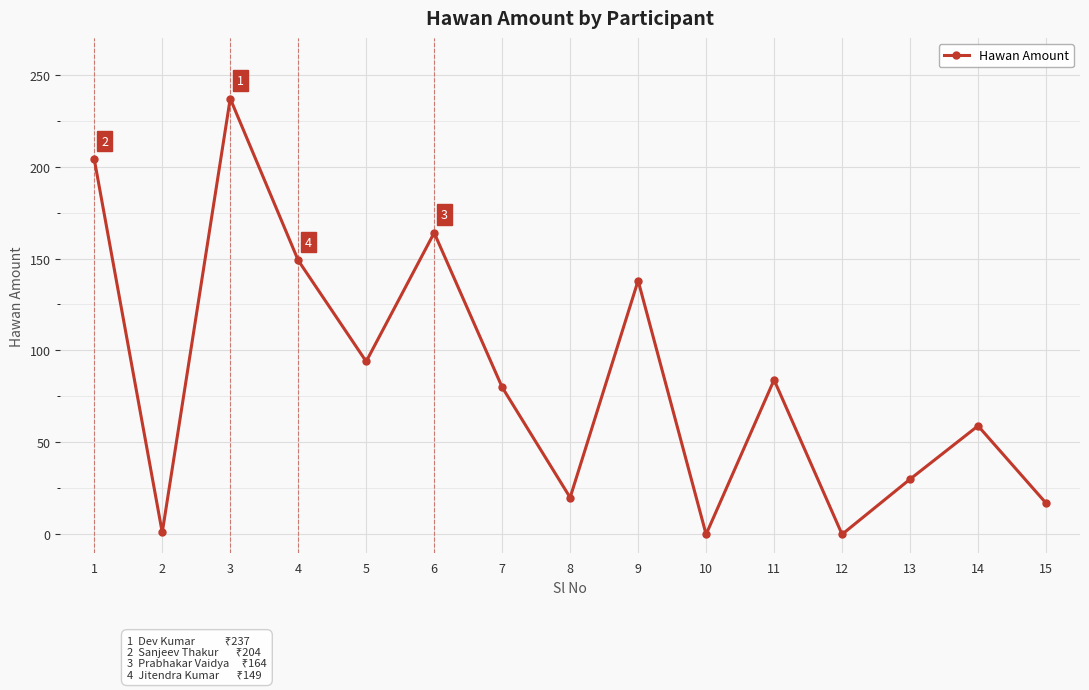

What is the difference between the values at 13 and 14?

29